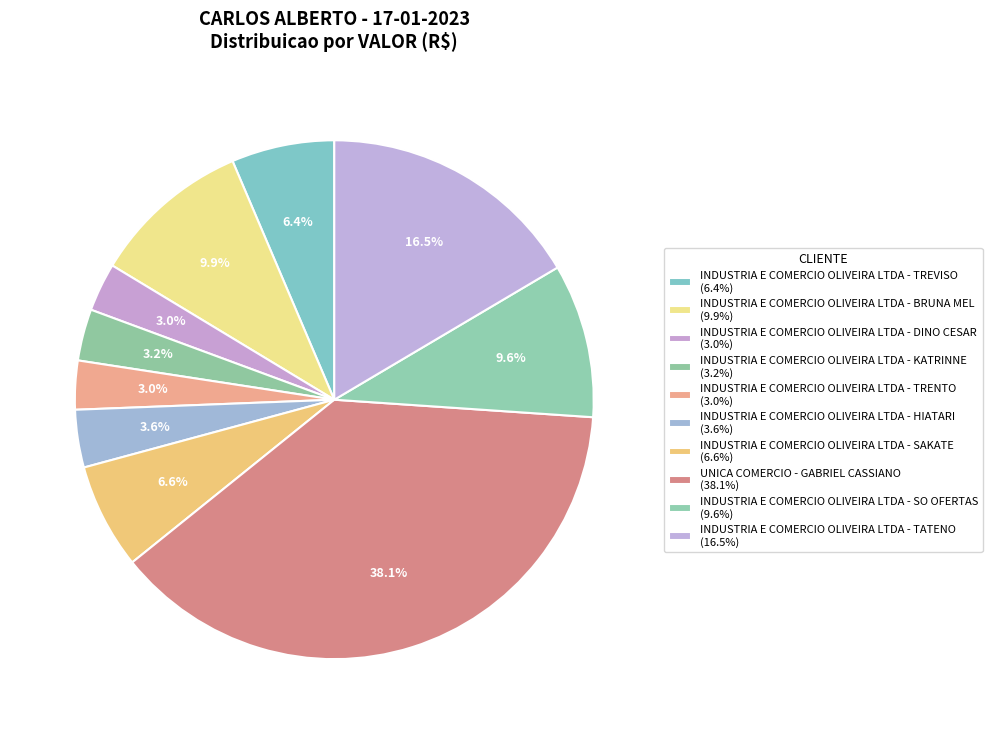

To the nearest percent, what is the difference between the INDUSTRIA E COMERCIO OLIVEIRA LTDA - KATRINNE and INDUSTRIA E COMERCIO OLIVEIRA LTDA - SO OFERTAS slice percentages?

6%